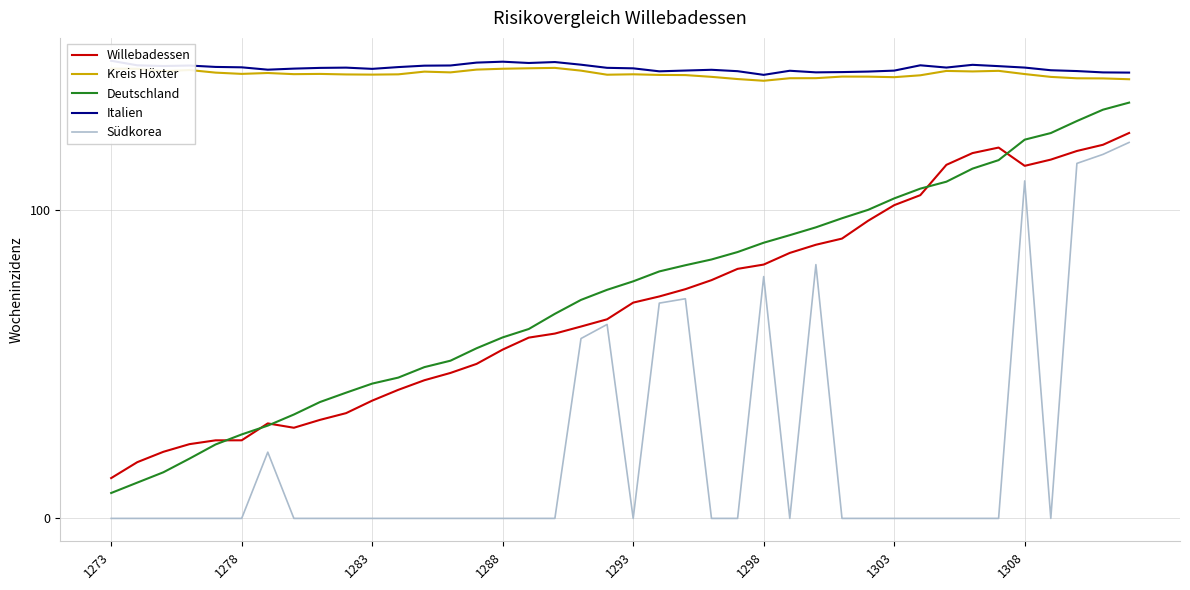

True or false: Südkorea and Deutschland intersect in this chart.

False